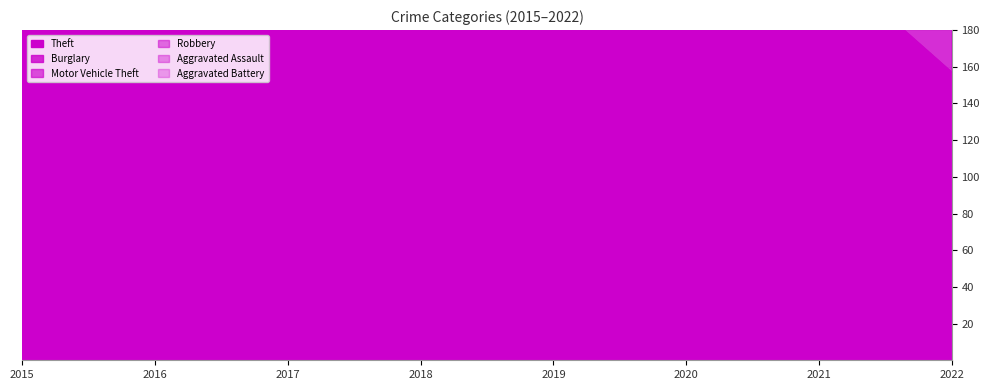

True or false: Robbery and Motor Vehicle Theft intersect in this chart.

False